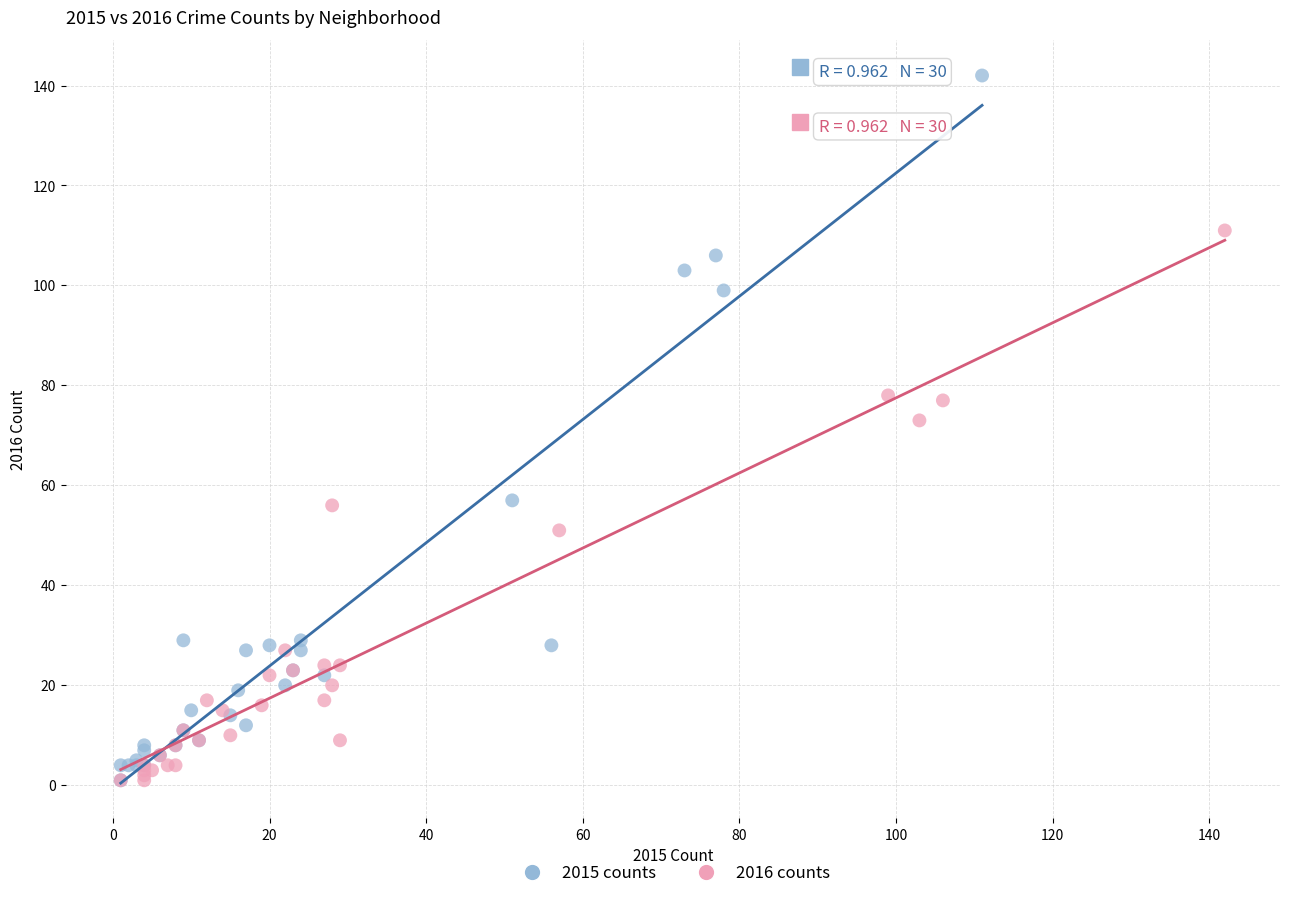

Which series has the largest Y range (max minus min)?

2015 counts